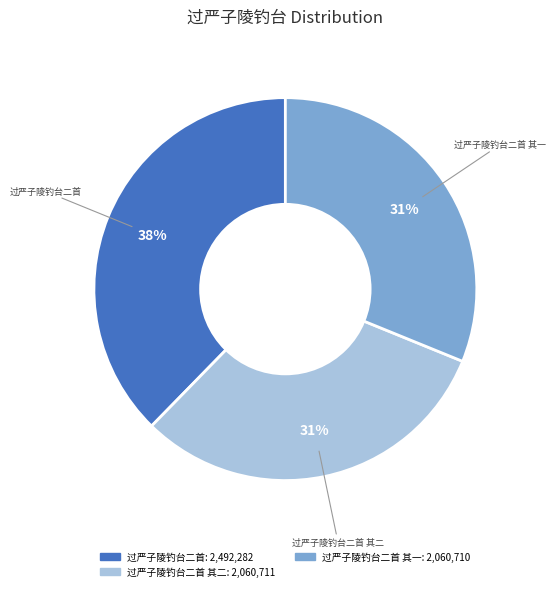

To the nearest percent, what is the average slice percentage?

33%